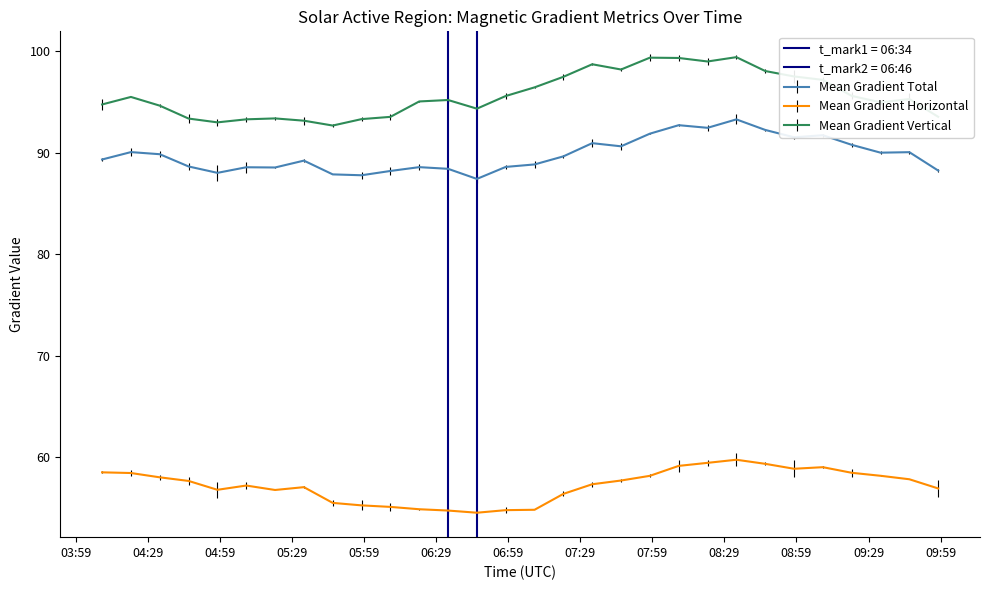

What is the sum of all Mean Gradient Vertical values?

2870.9